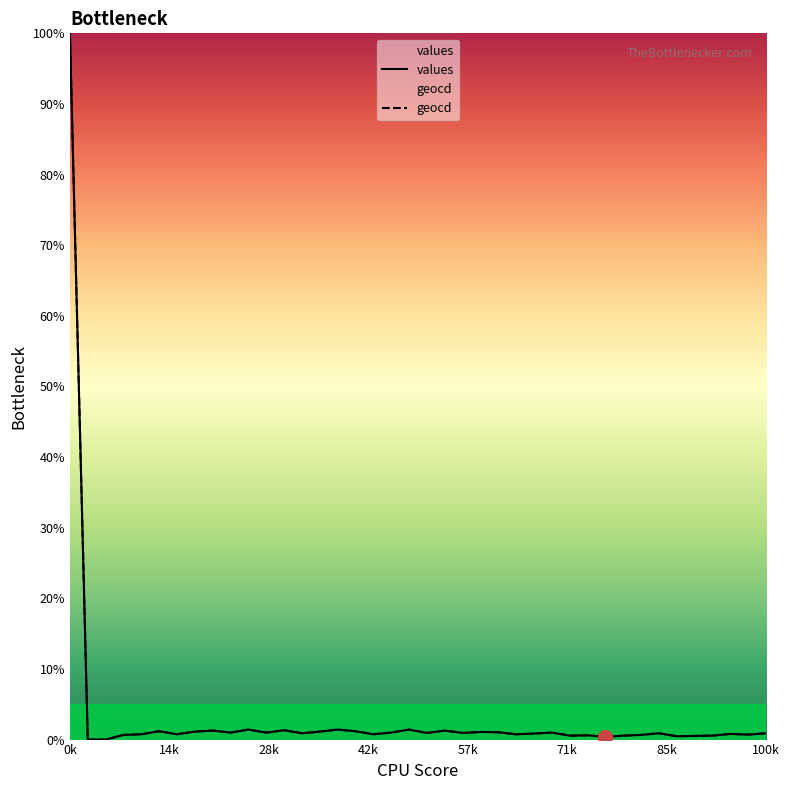

The values series shows 0.5 at 26. True or false?

False